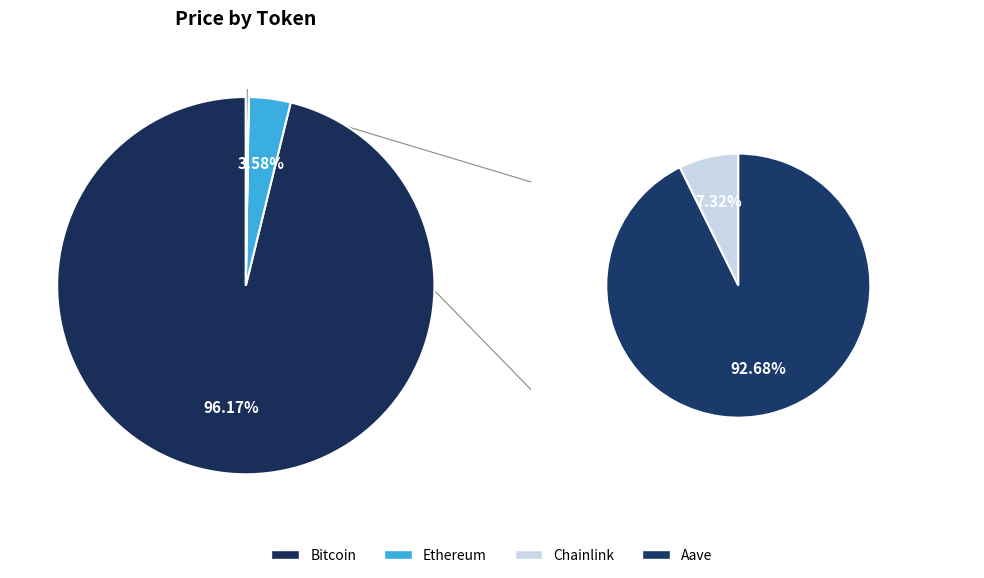

Between Ethereum and Chainlink, which is larger?

Ethereum